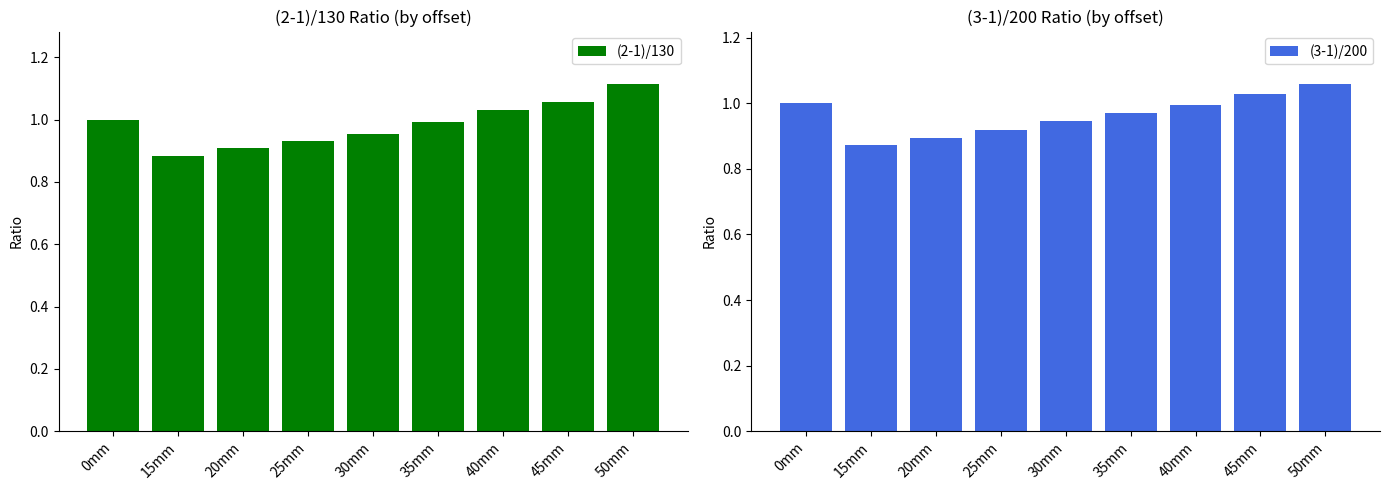

What is the smallest value displayed?

0.9